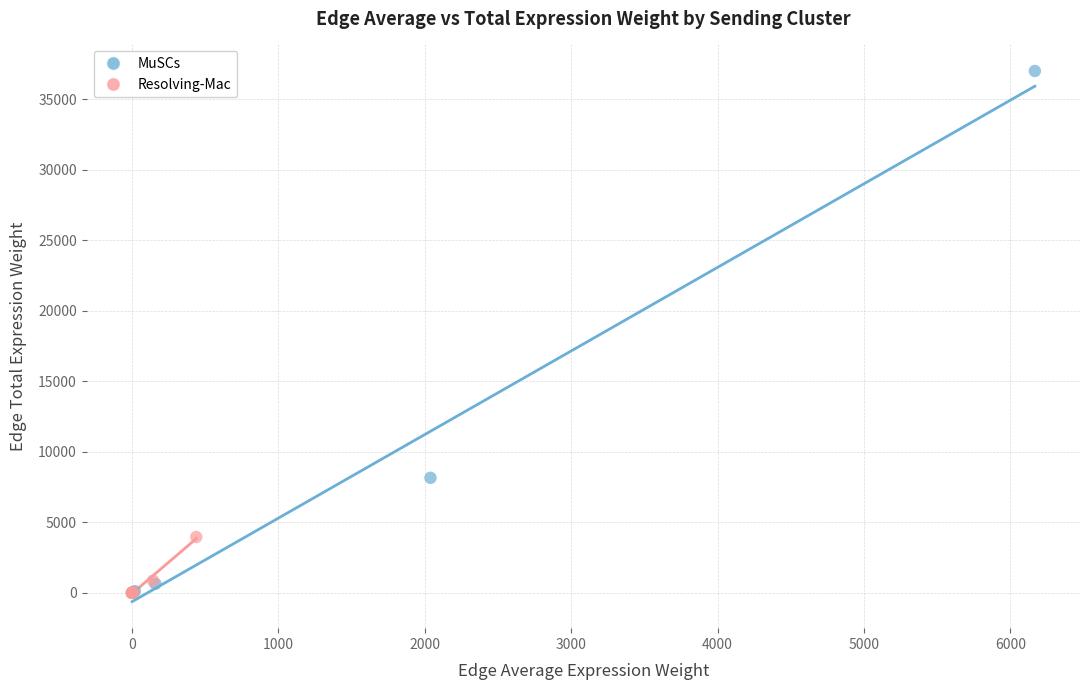

Which series contains the highest Y value?

MuSCs